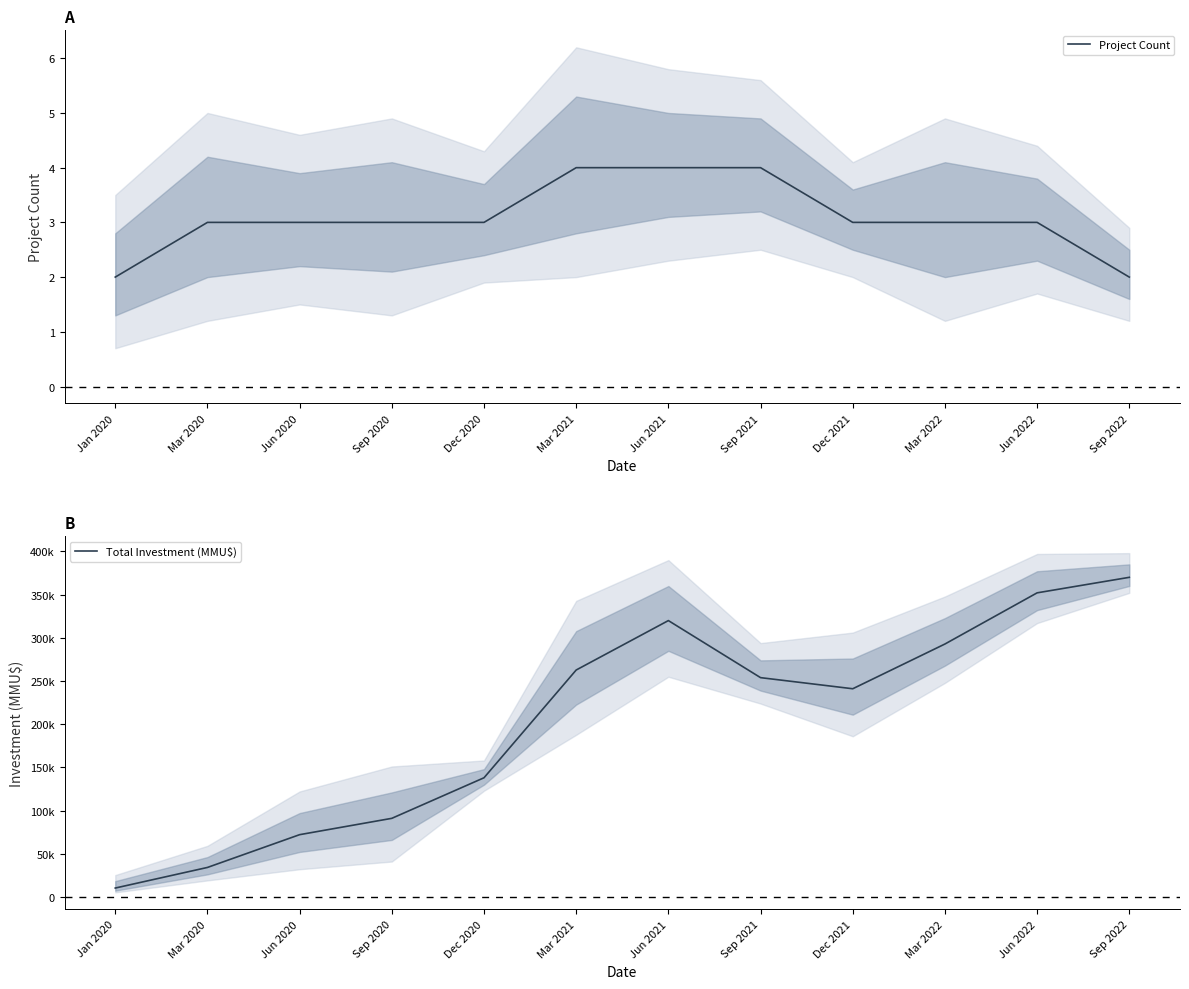

At which label is Total Investment (MMU$) closest to 190186?

Dec 2021